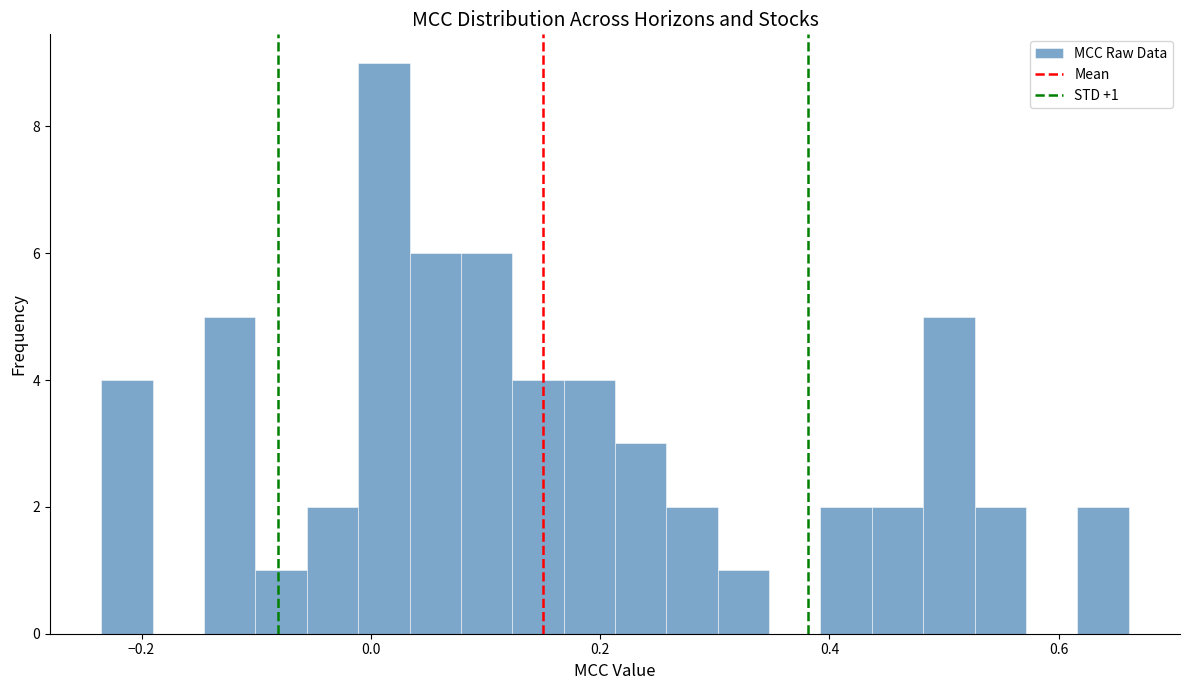

Around what value on the x-axis is the tallest bar? Give the approximate position of its centre, as read against the axis.

0.02